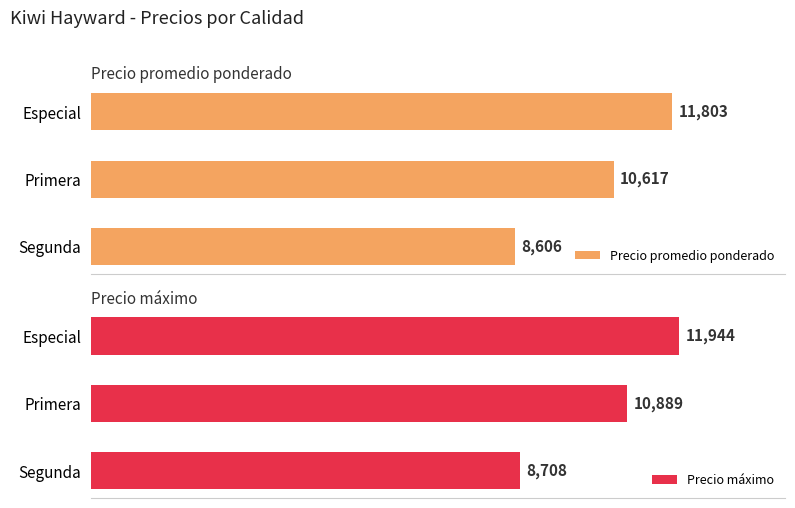

How many data points does each series have?

3